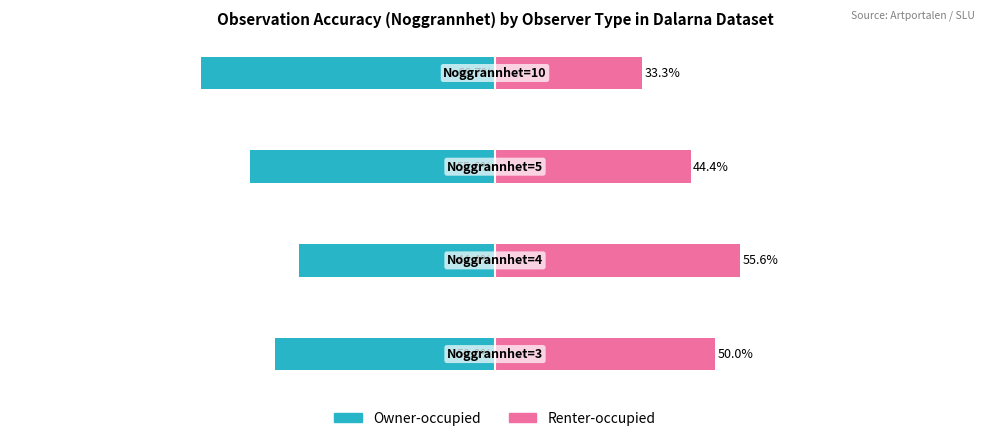

Rank the series at 3 from lowest to highest value.

Owner-occupied, Renter-occupied